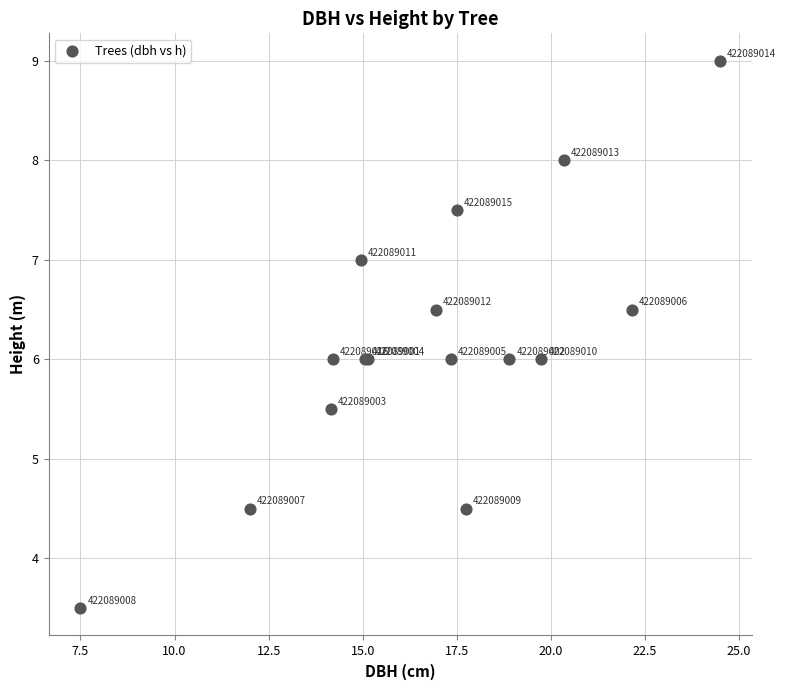

What Y value in the scatter plot is closest to 6?

6.0